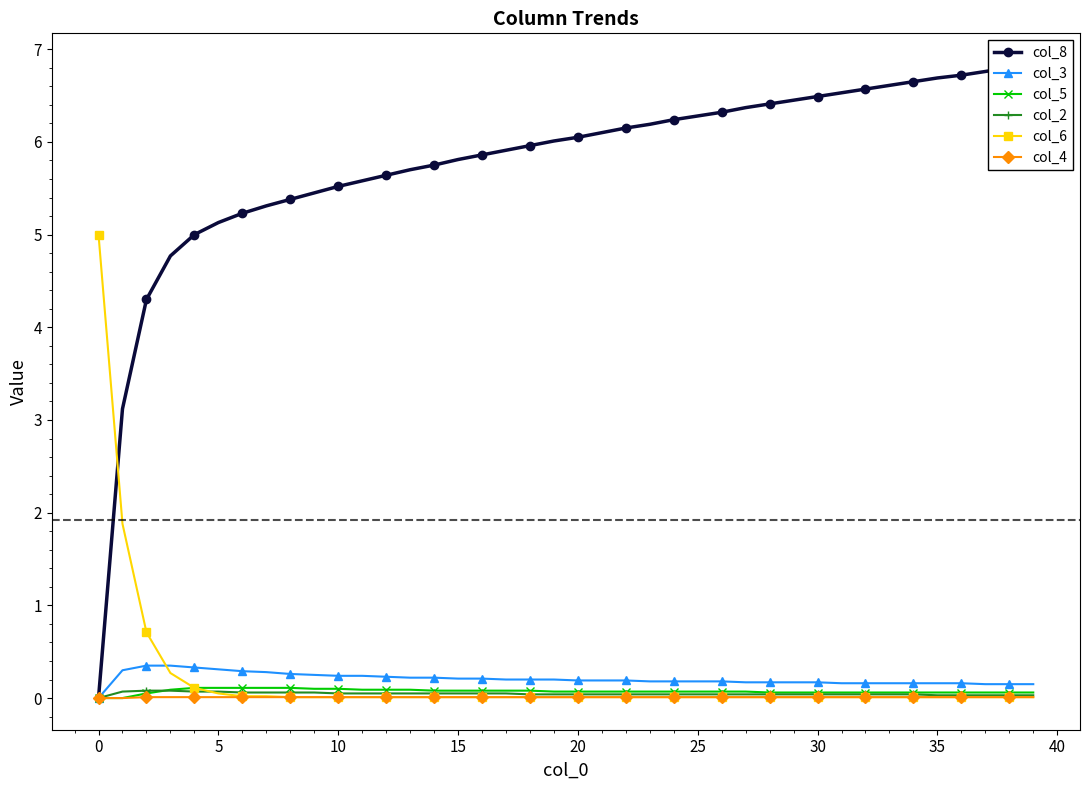

List the series in order of their peak value, lowest first.

col_4, col_2, col_5, col_3, col_6, col_8